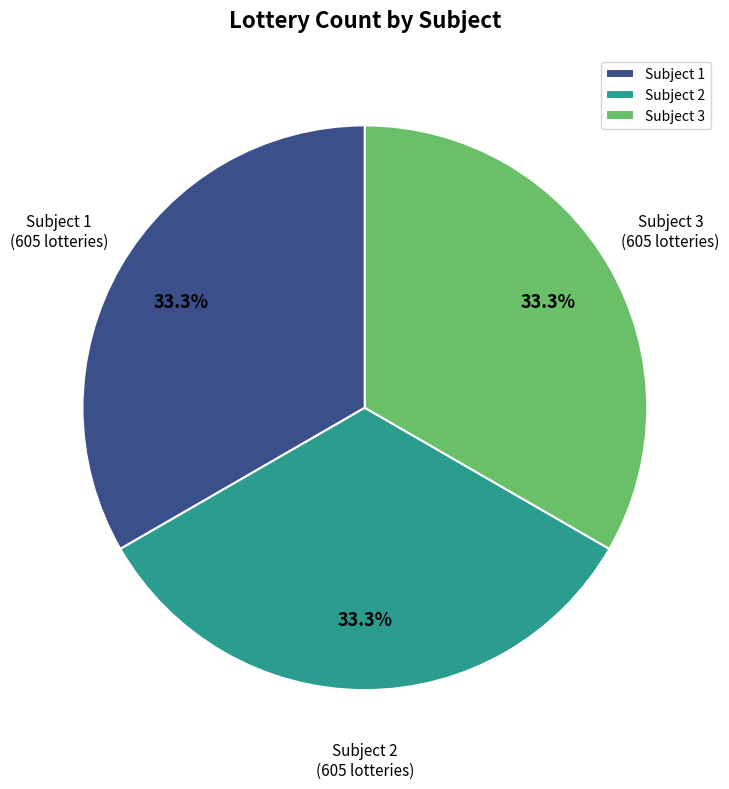

Do Subject 2 and Subject 1 together represent more than half of the pie?

Yes